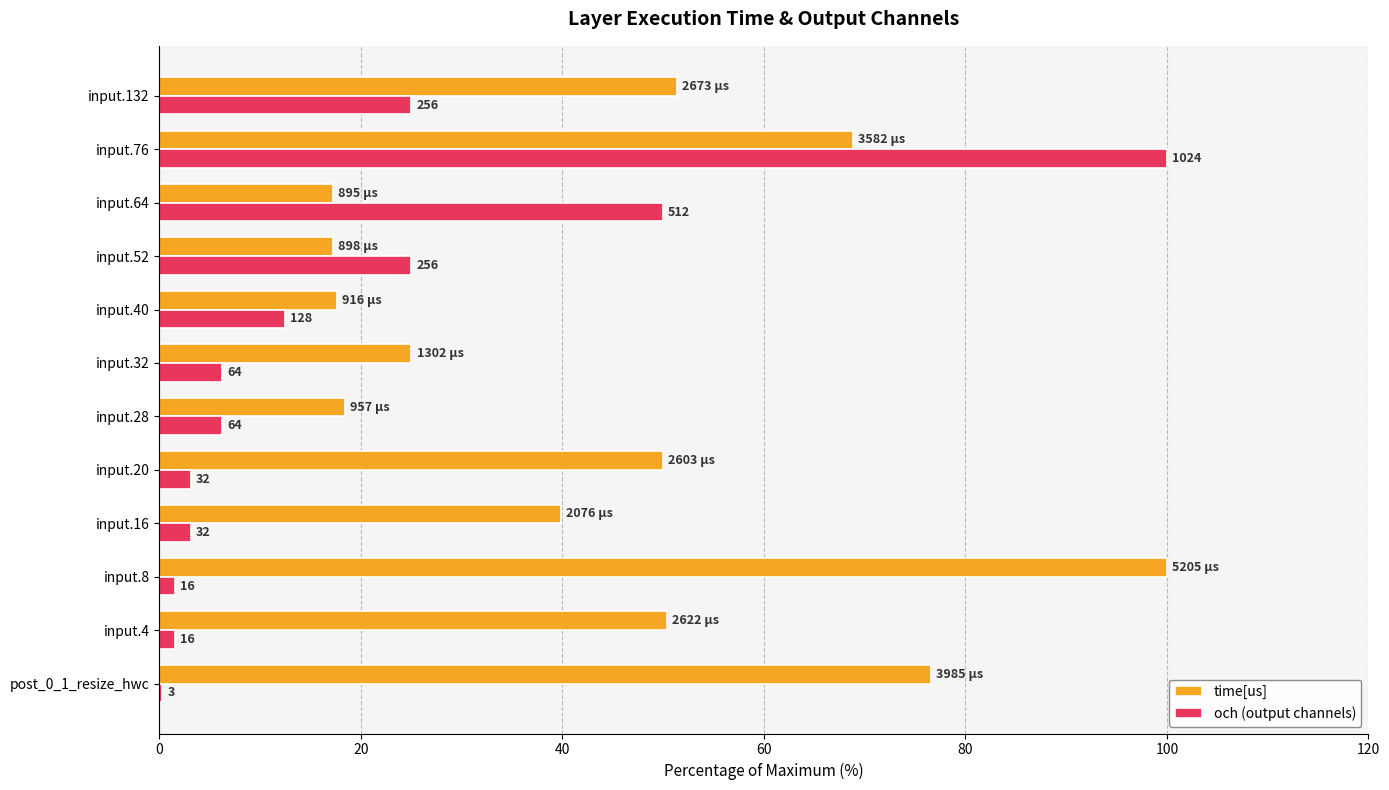

What are all the series names shown in the legend?

time[us], och (output channels)